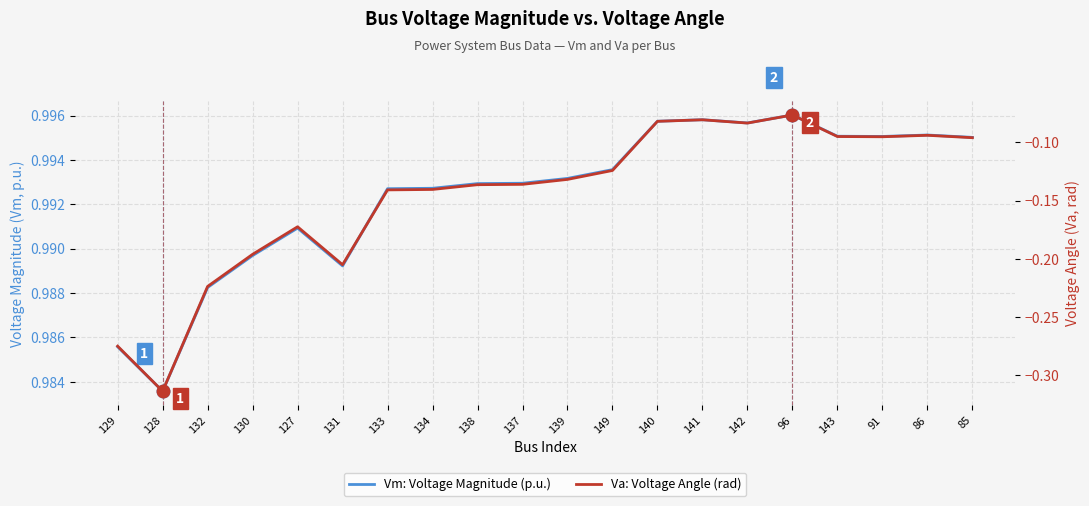

Is this an area chart (filled region under the line)?

No